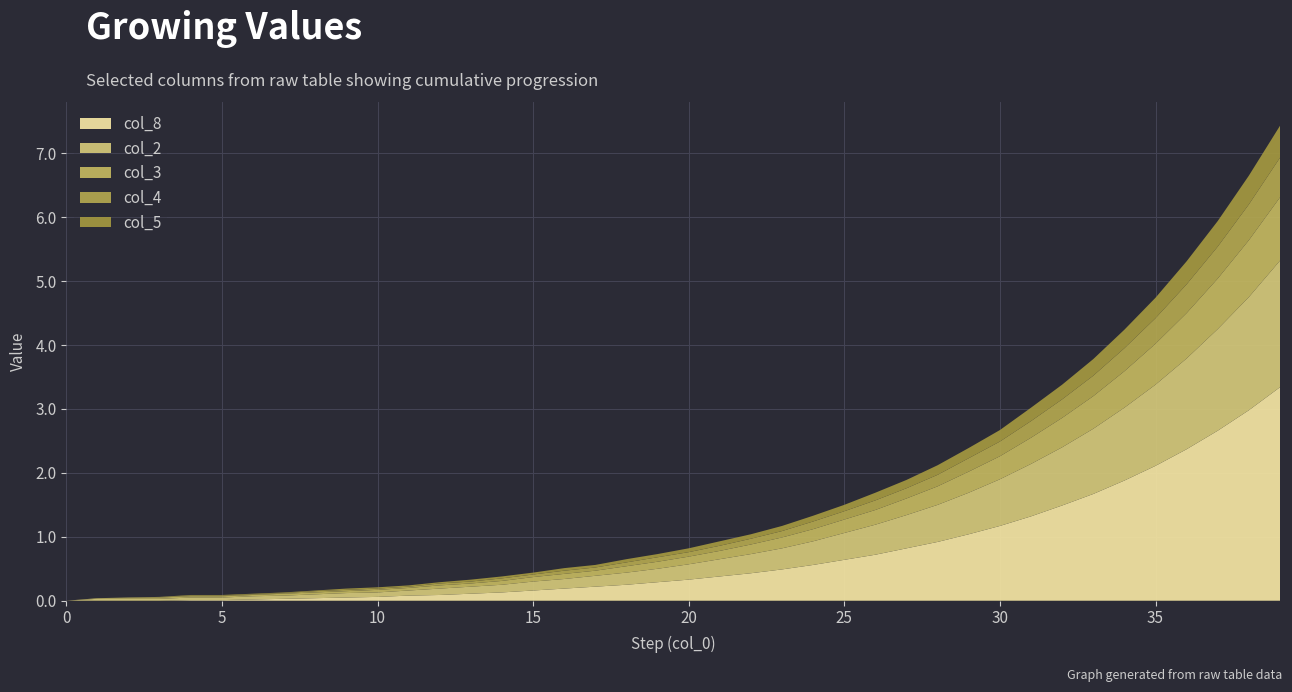

What are all the series names shown in the legend?

col_8, col_2, col_3, col_4, col_5